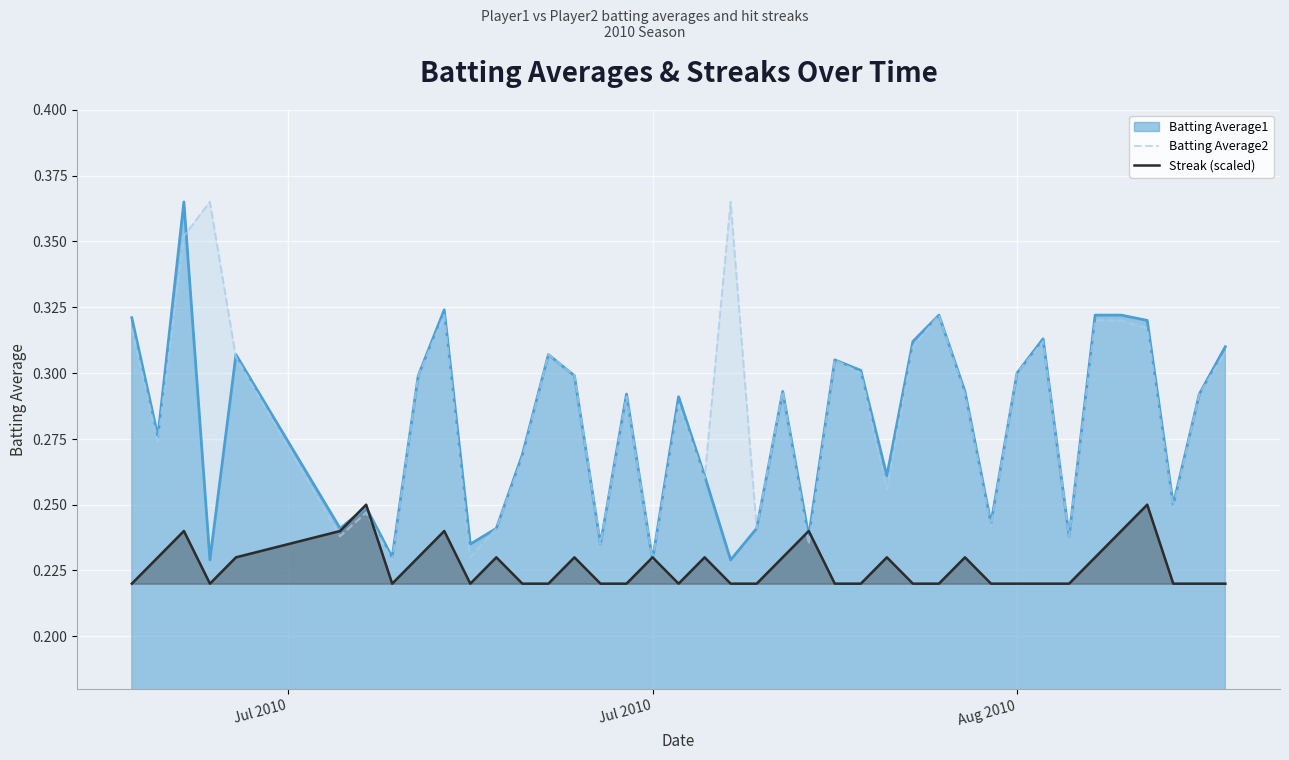

What are all the series names shown in the legend?

Batting Average1, Batting Average2, Streak (scaled)